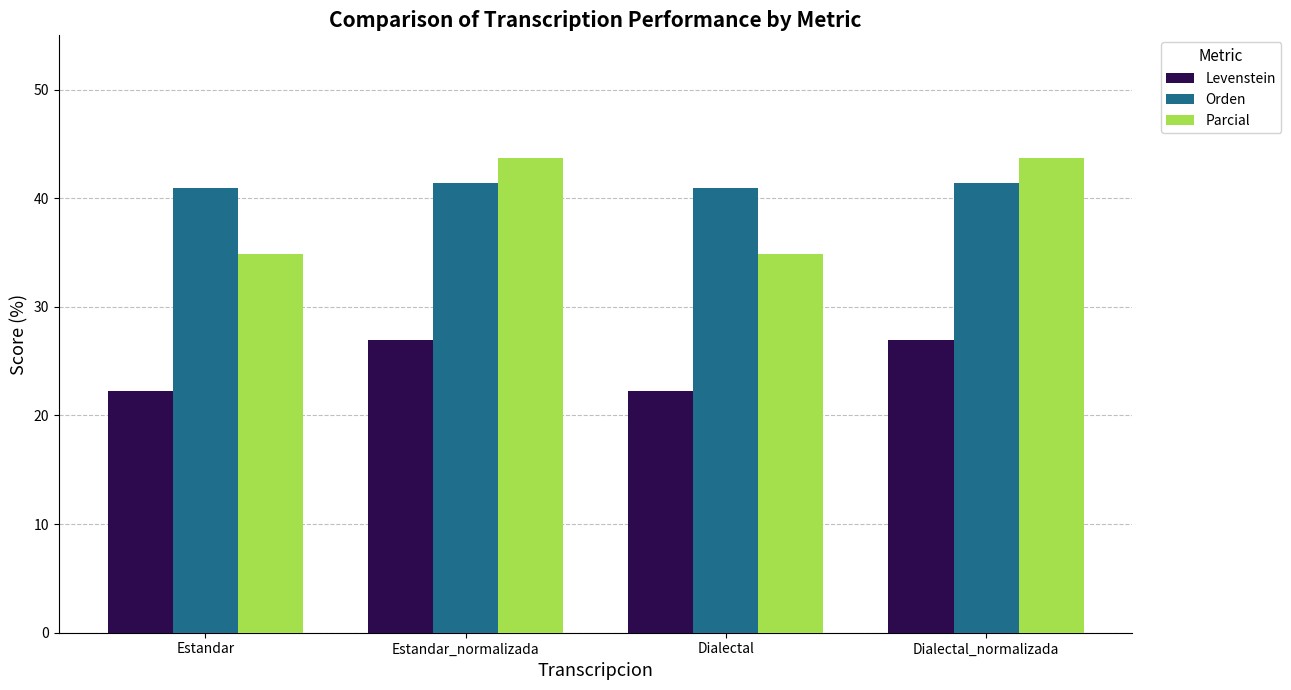

Which series has the largest range (max minus min)?

Parcial